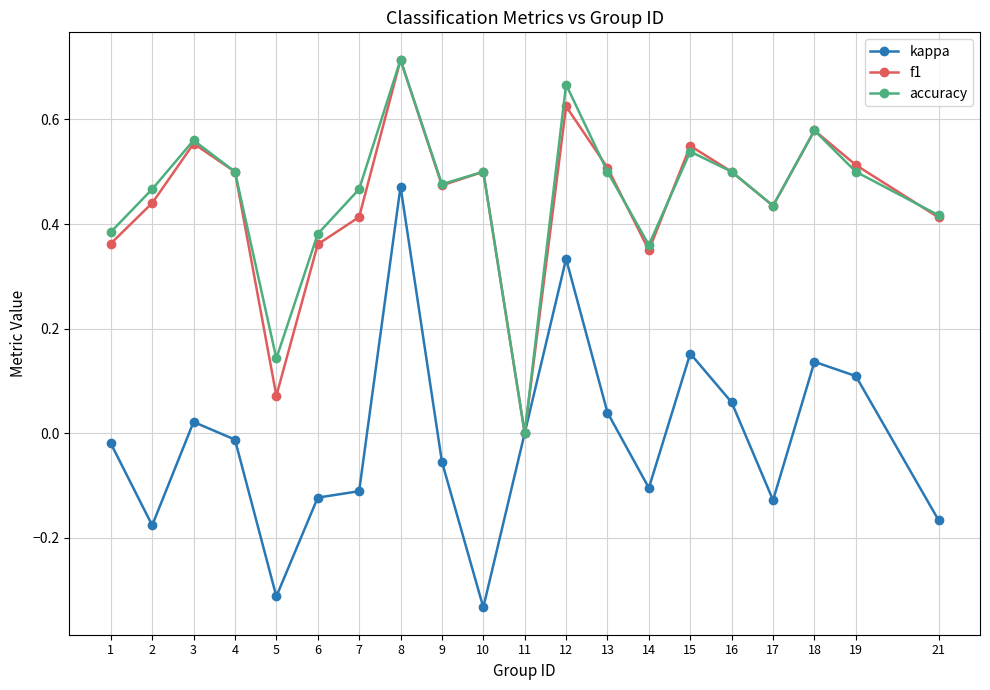

At which label does kappa reach its peak?

8